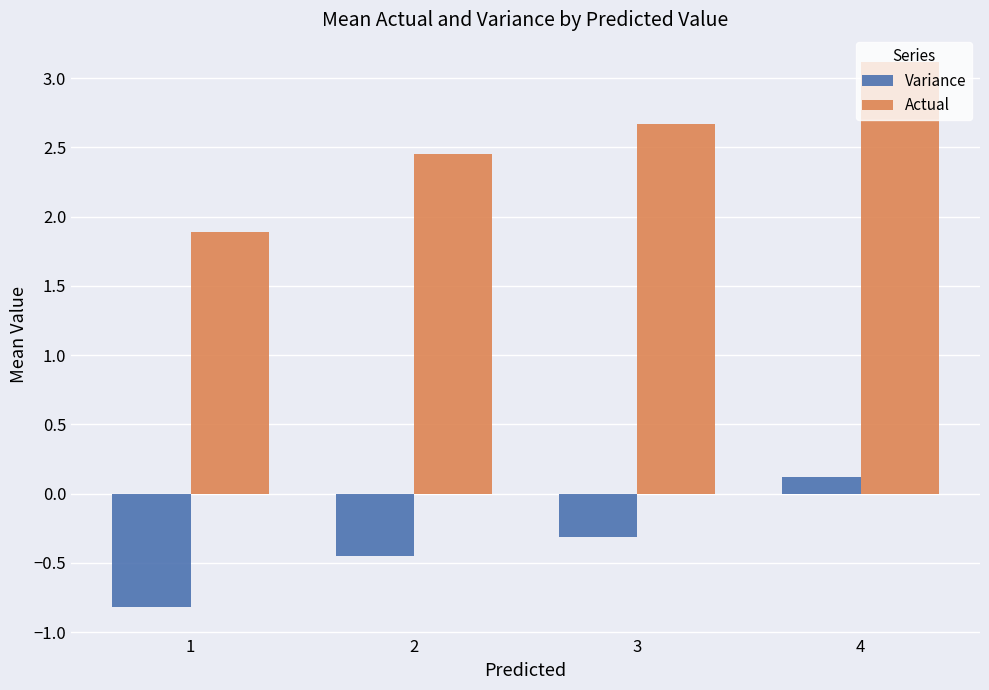

Between 1 and 3, which series saw the biggest shift?

Actual